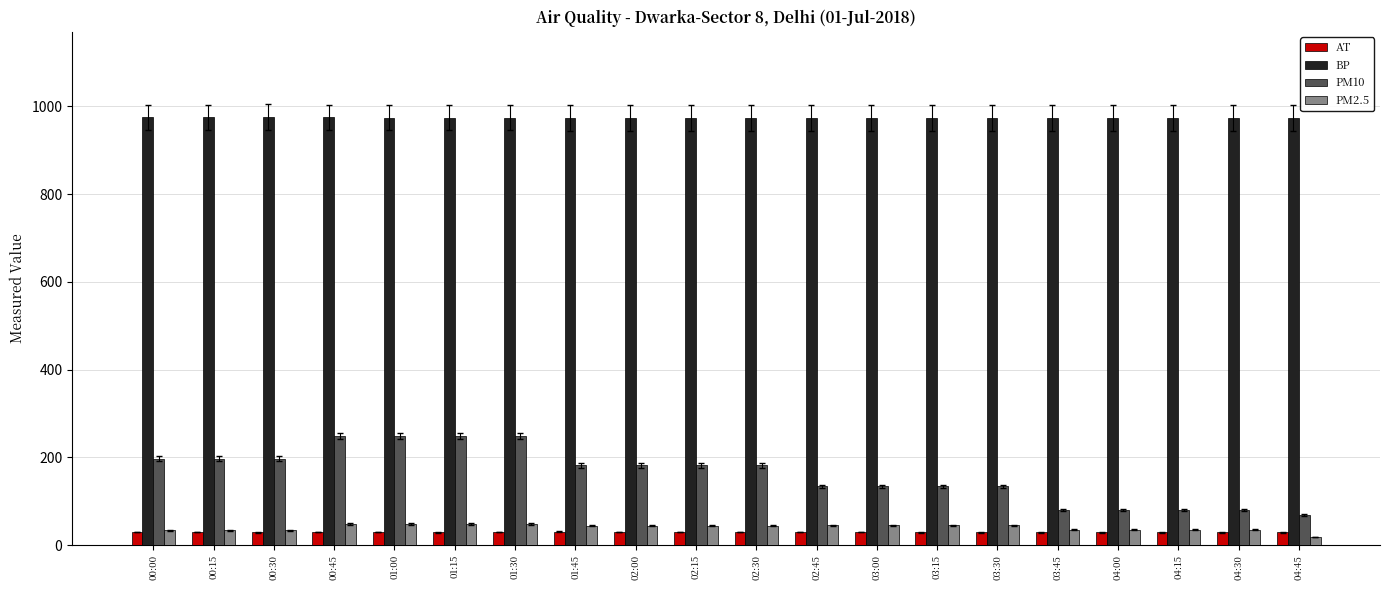

How many data points does each series have?

20